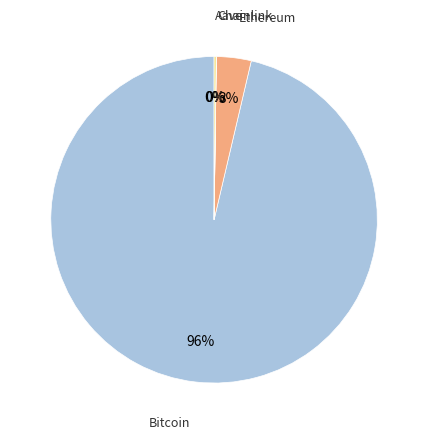

Which slice represents more than half of the pie?

Bitcoin